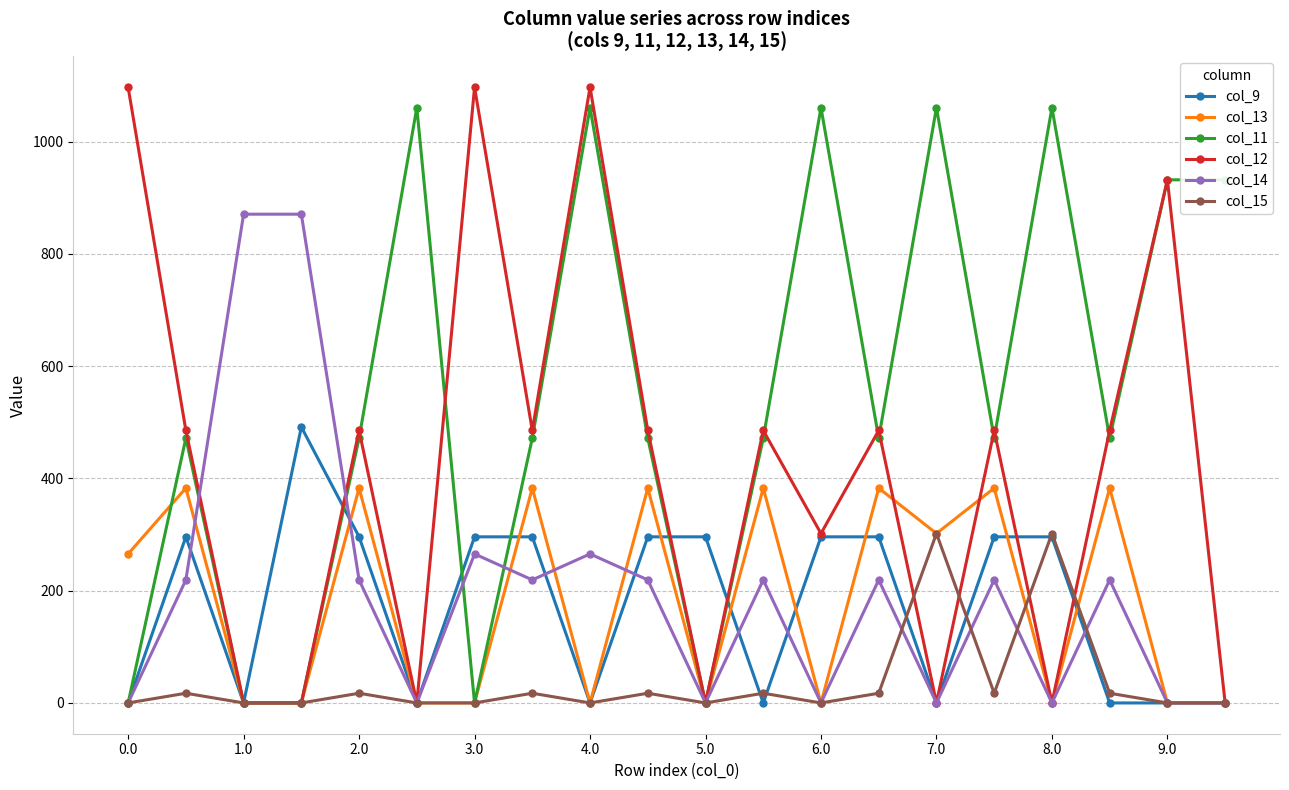

What is the value of the col_13 point at the 15th from the left?

301.8